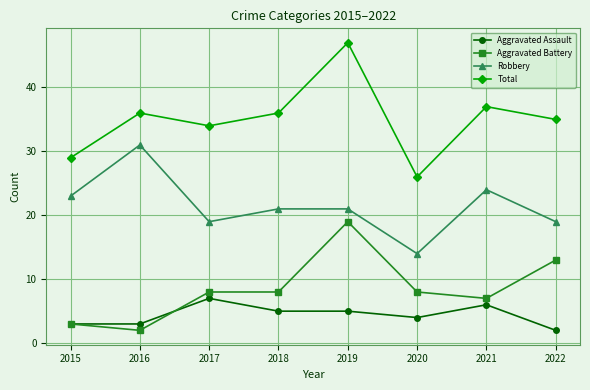

What is the lowest value of the Aggravated Assault series?

2